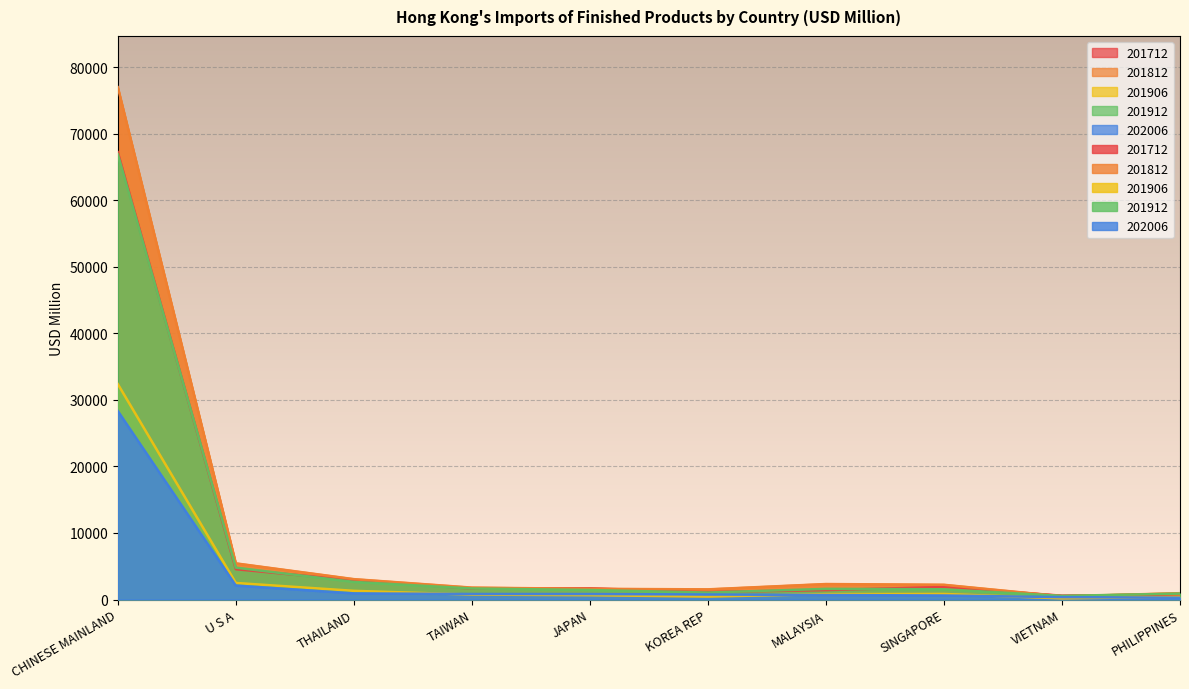

How many lines are shown in the chart?

5